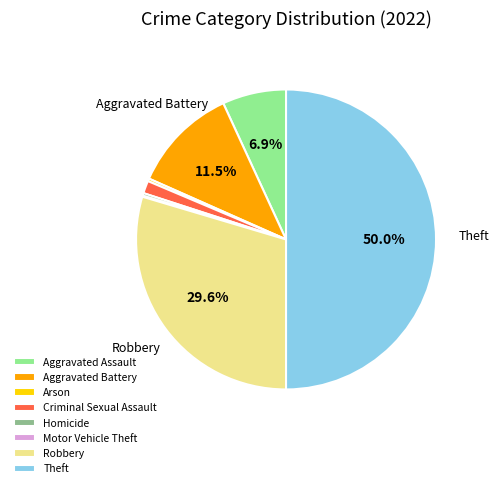

What is the ratio of the value at Aggravated Battery to the value at Robbery?

0.4